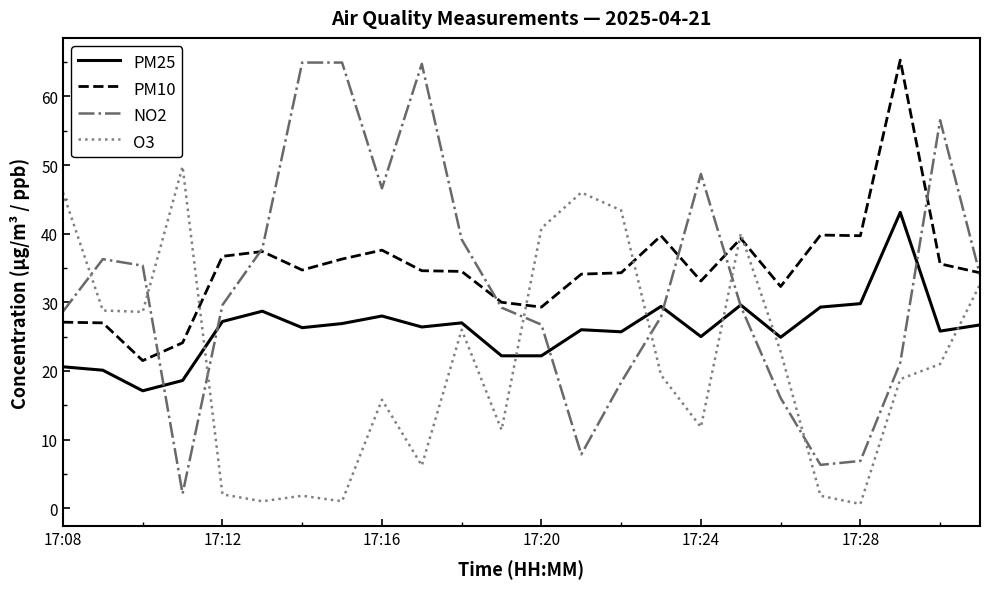

What is the lowest value of the PM10 series?

21.5